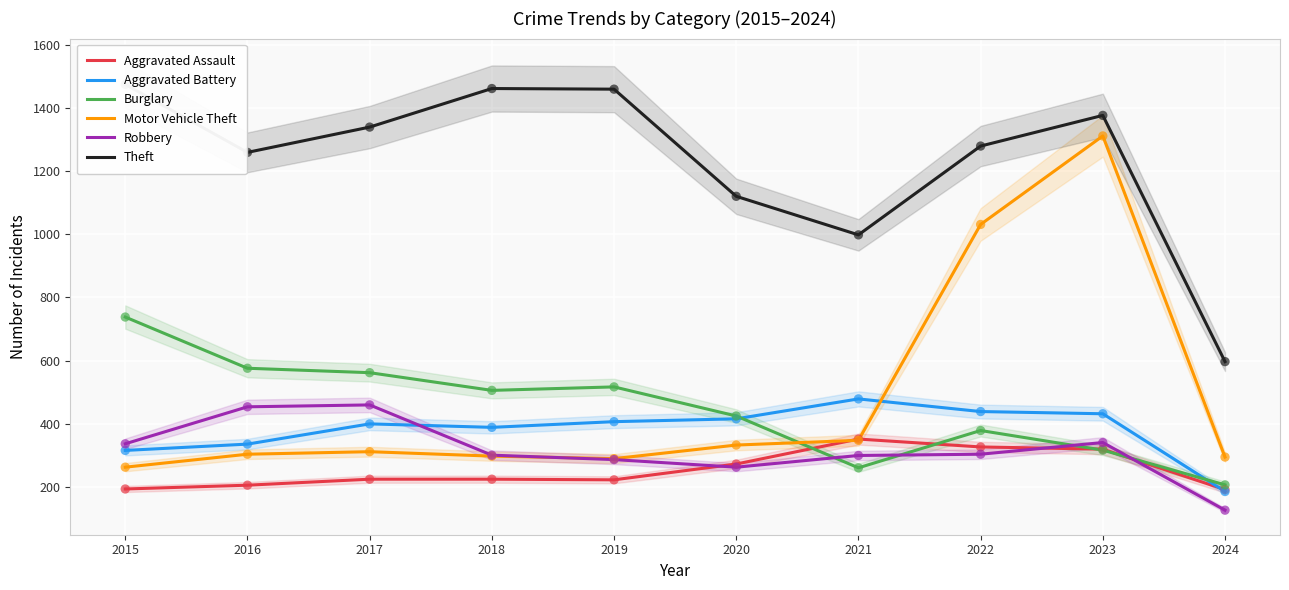

At how many categories does at least one series exceed 173?

10